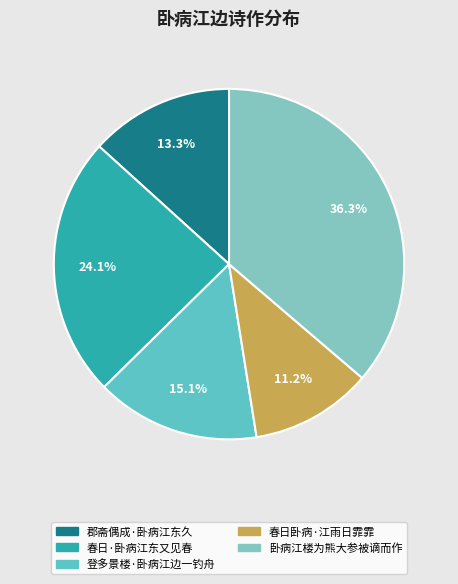

The 登多景楼·卧病江边一钓舟 slice represents 4% of the pie. True or false?

False